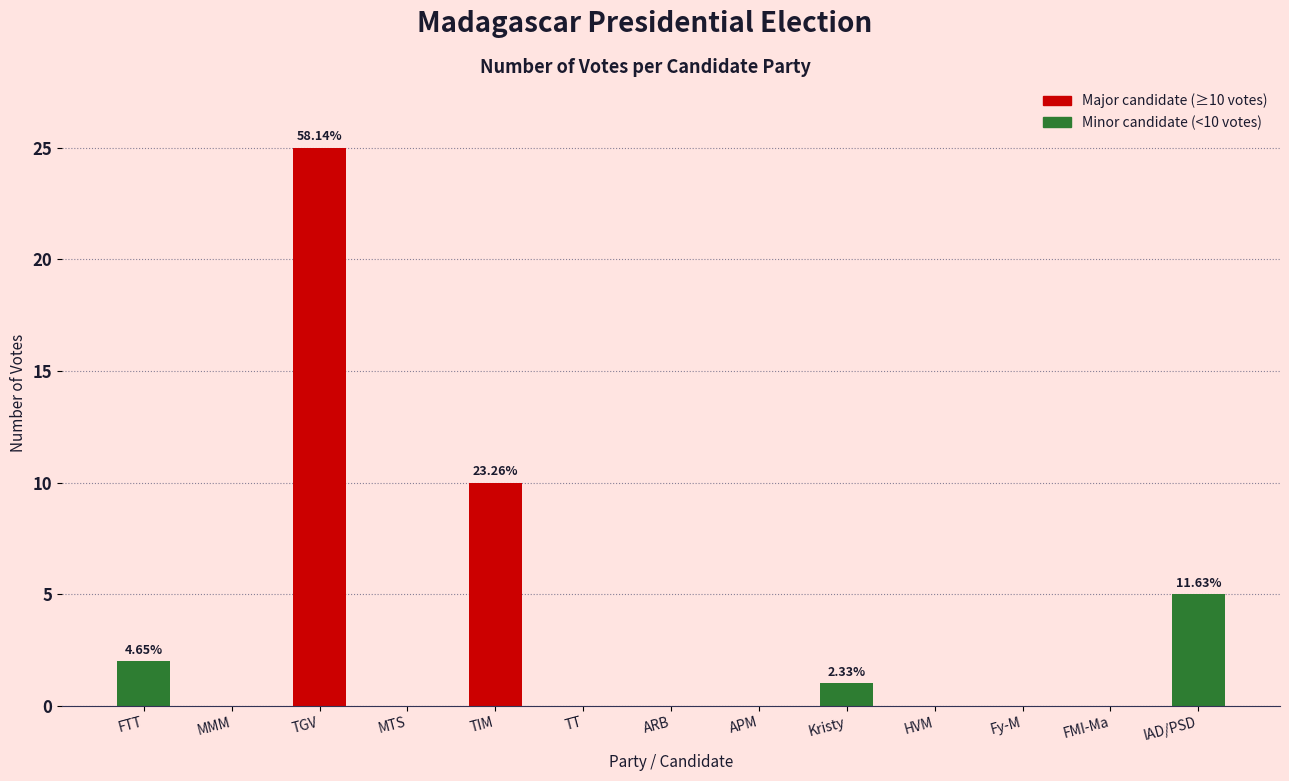

Is it true that the value at FTT is 3?

False